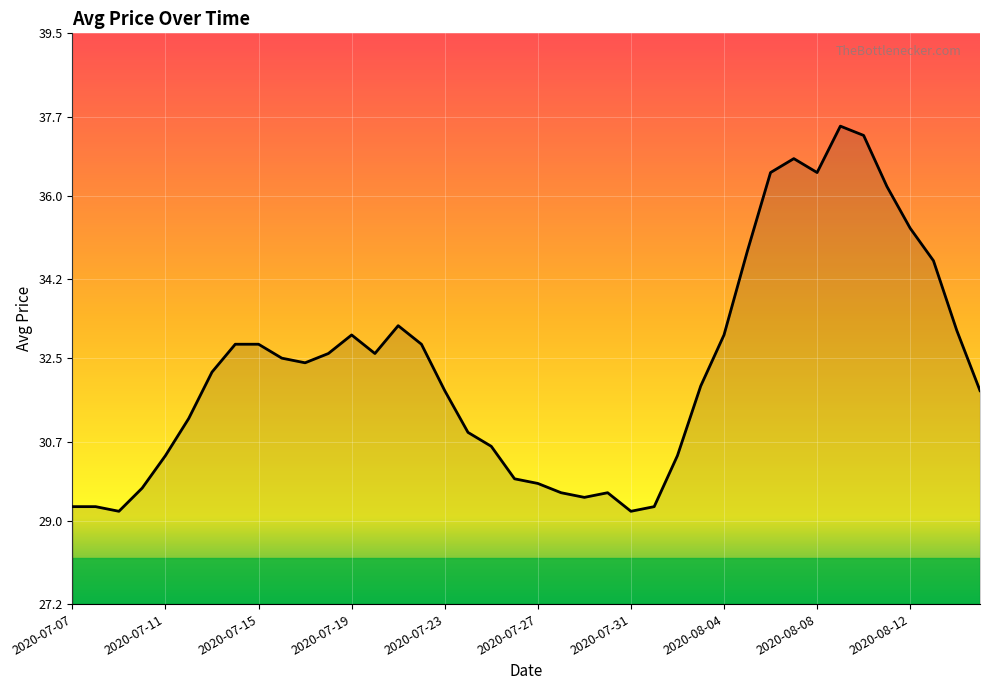

What is the difference between the maximum and minimum values?

8.3